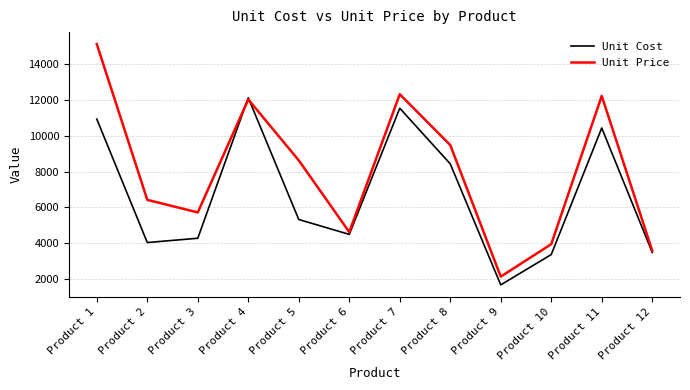

Which category has the lowest value in the Unit Price series?

Product 9